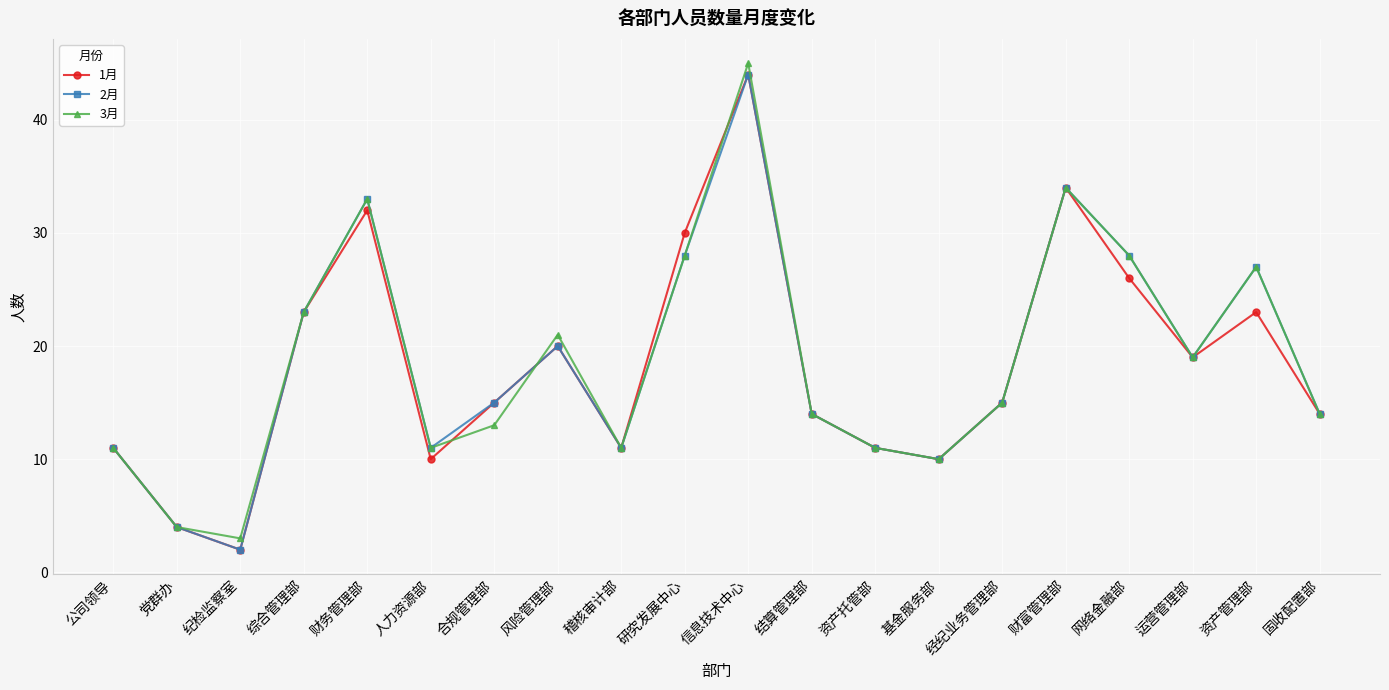

Reading left to right, extract all data points from this chart.

1月: 11	4	2	23	32	10	15	20	11	30	44	14	11	10	15	34	26	19	23	14
2月: 11	4	2	23	33	11	15	20	11	28	44	14	11	10	15	34	28	19	27	14
3月: 11	4	3	23	33	11	13	21	11	28	45	14	11	10	15	34	28	19	27	14